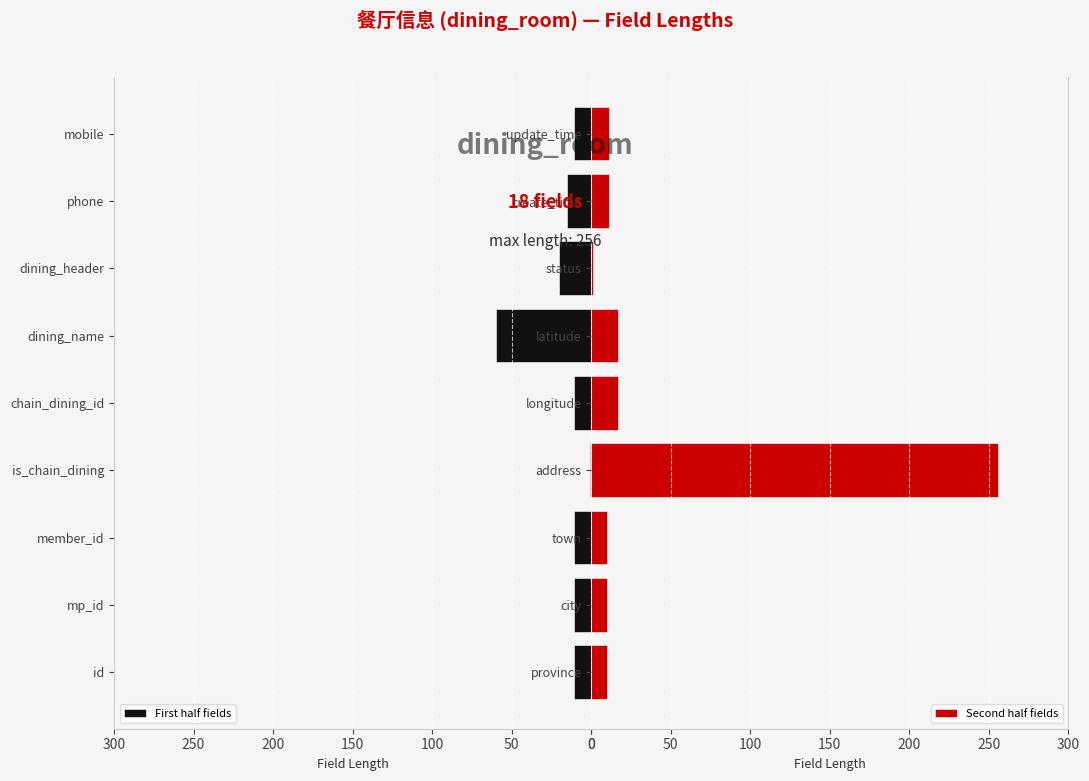

What is the highest value of the Second half fields series?

256